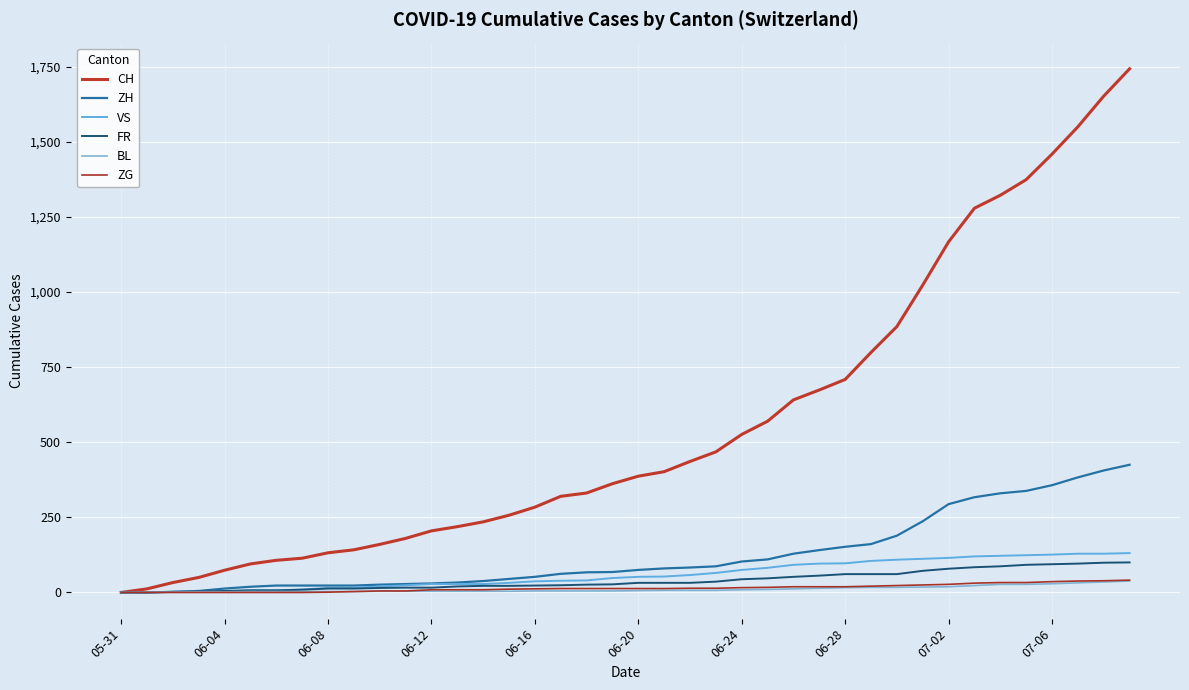

What is the difference between the second highest and second lowest values in the CH series?

1640